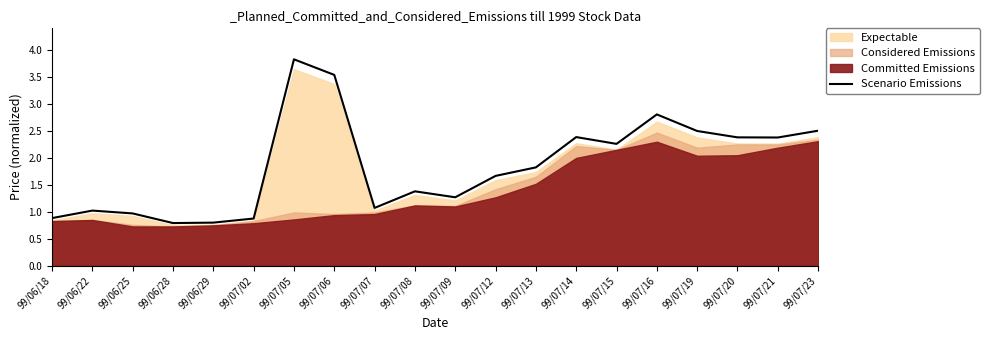

Which has a higher value, 99/06/25 or 99/07/21?

99/07/21